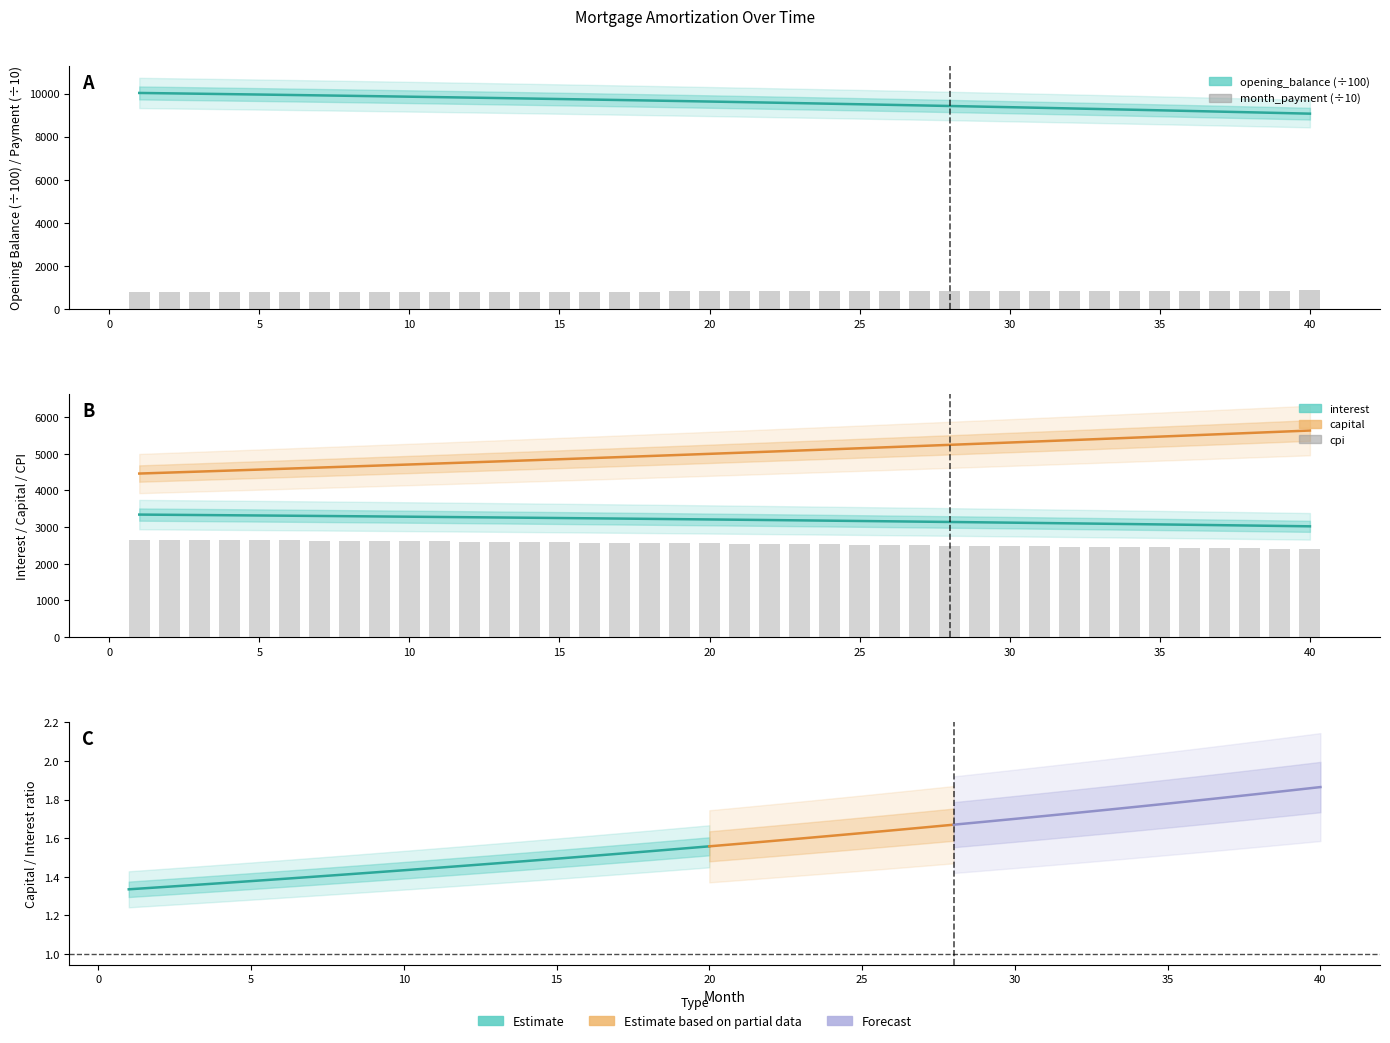

List the series in order of their peak value, highest first.

opening_balance, capital, interest, cpi, month_payment